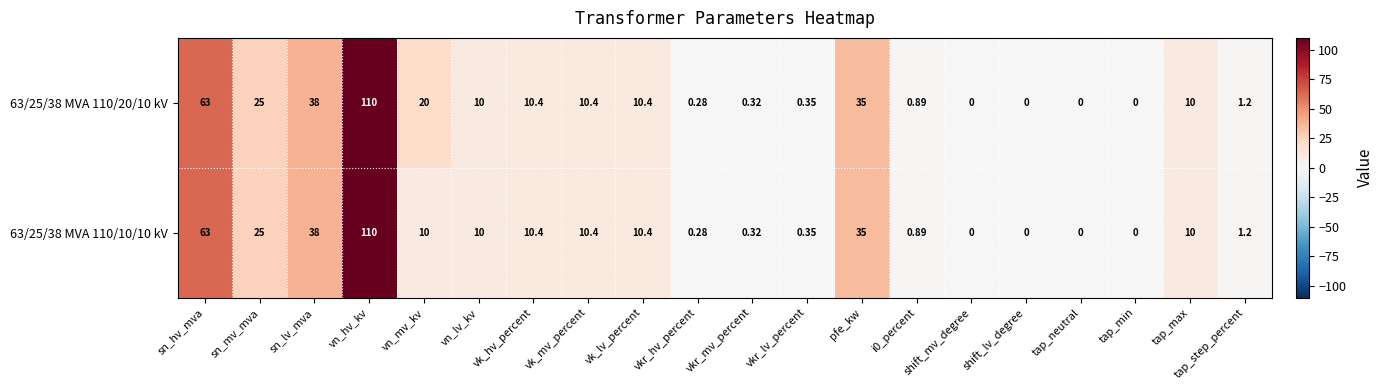

Where does the 63/25/38 MVA 110/10/10 kV series first go above 10?

sn_hv_mva